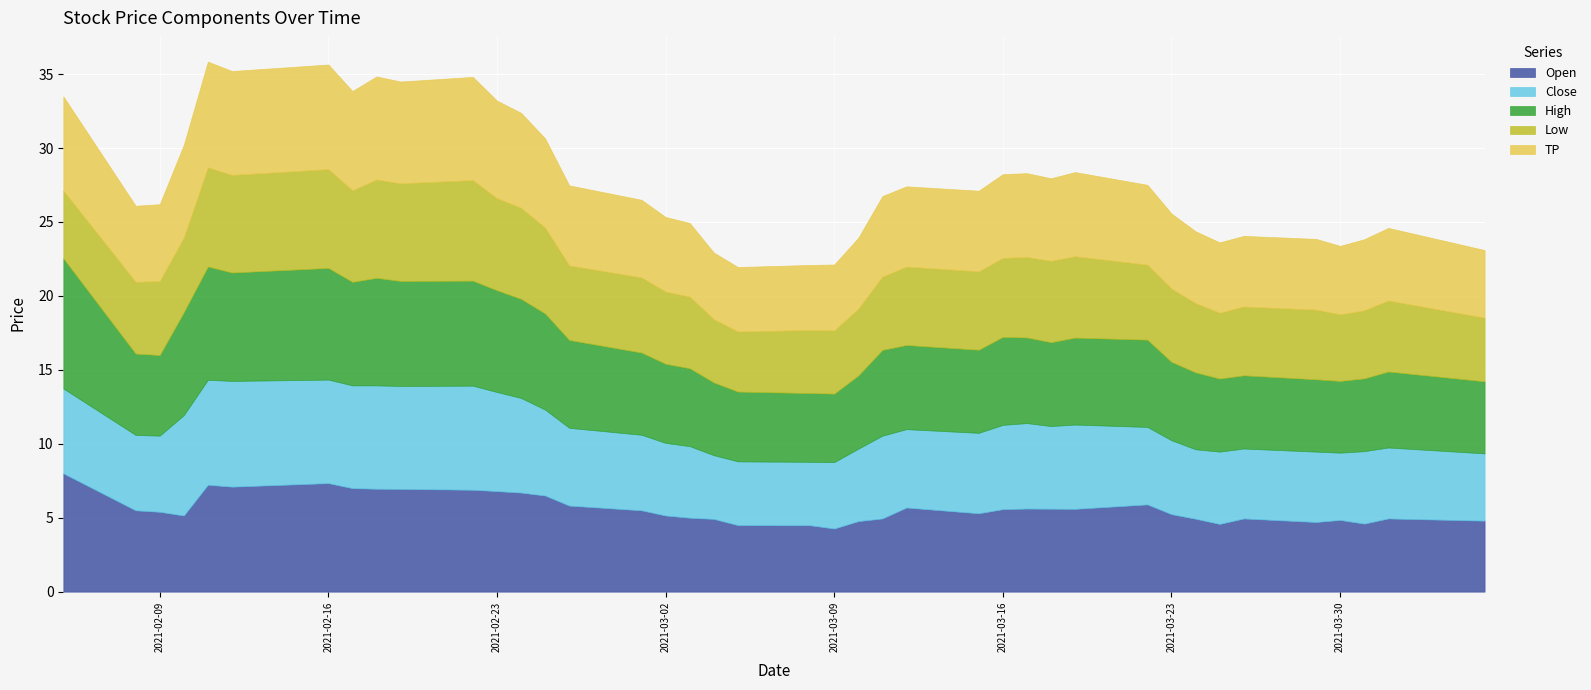

The value of Low at 2021-03-17 is 2.7. True or false?

False